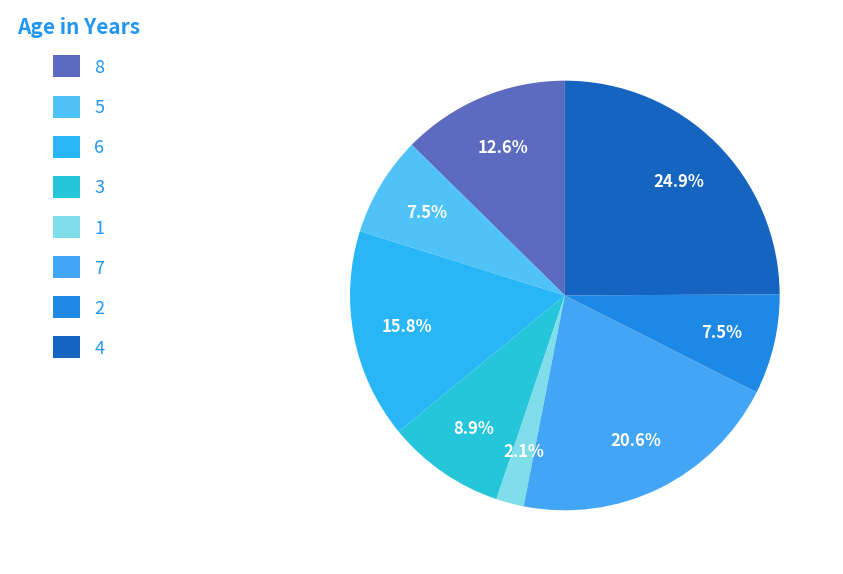

To the nearest percent, what is the difference between the 8 and 5 slice percentages?

5%